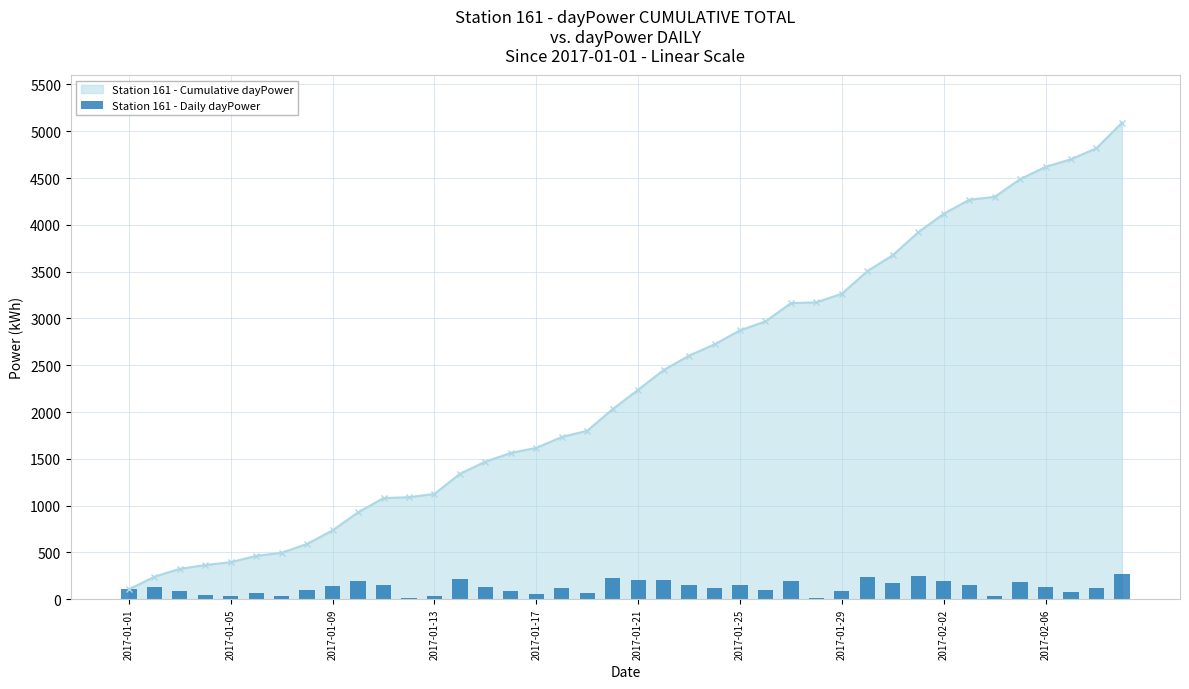

What is the sum of all values?

5091